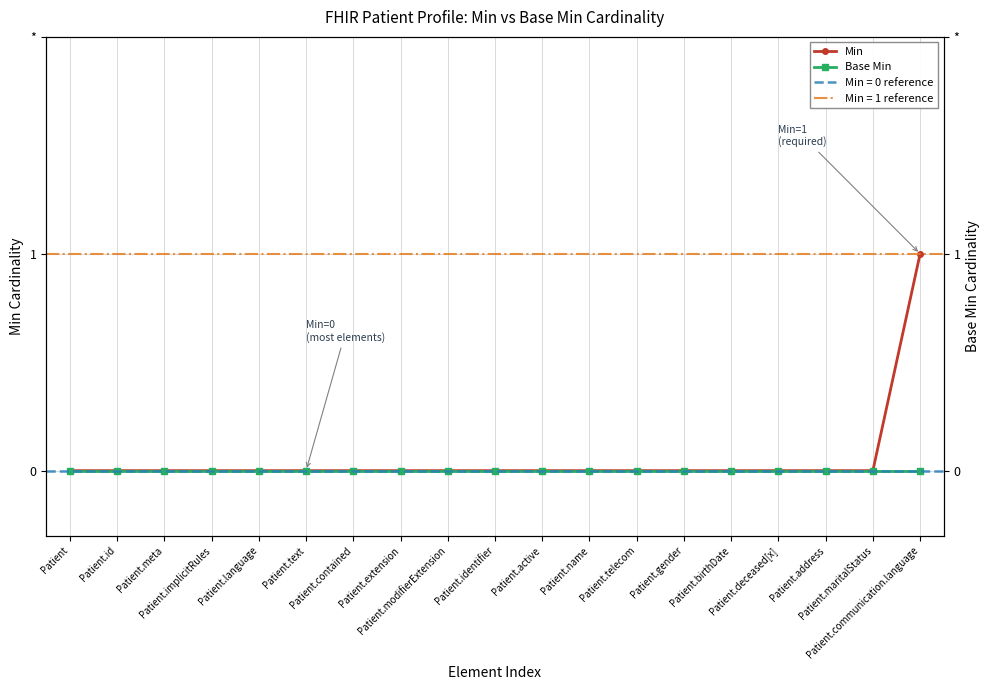

Reading right to left, what are all the values shown in this chart?

Min: Patient.communication.language=1	Patient.maritalStatus=0	Patient.address=0	Patient.deceased[x]=0	Patient.birthDate=0	Patient.gender=0	Patient.telecom=0	Patient.name=0	Patient.active=0	Patient.identifier=0	Patient.modifierExtension=0	Patient.extension=0	Patient.contained=0	Patient.text=0	Patient.language=0	Patient.implicitRules=0	Patient.meta=0	Patient.id=0	Patient=0
Base Min: Patient.communication.language=0	Patient.maritalStatus=0	Patient.address=0	Patient.deceased[x]=0	Patient.birthDate=0	Patient.gender=0	Patient.telecom=0	Patient.name=0	Patient.active=0	Patient.identifier=0	Patient.modifierExtension=0	Patient.extension=0	Patient.contained=0	Patient.text=0	Patient.language=0	Patient.implicitRules=0	Patient.meta=0	Patient.id=0	Patient=0